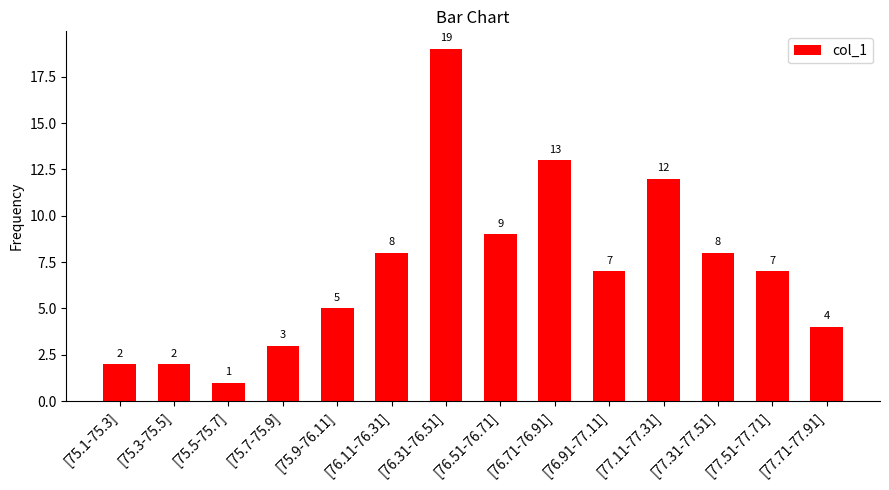

What is the value of the 9th bar from the left?

13